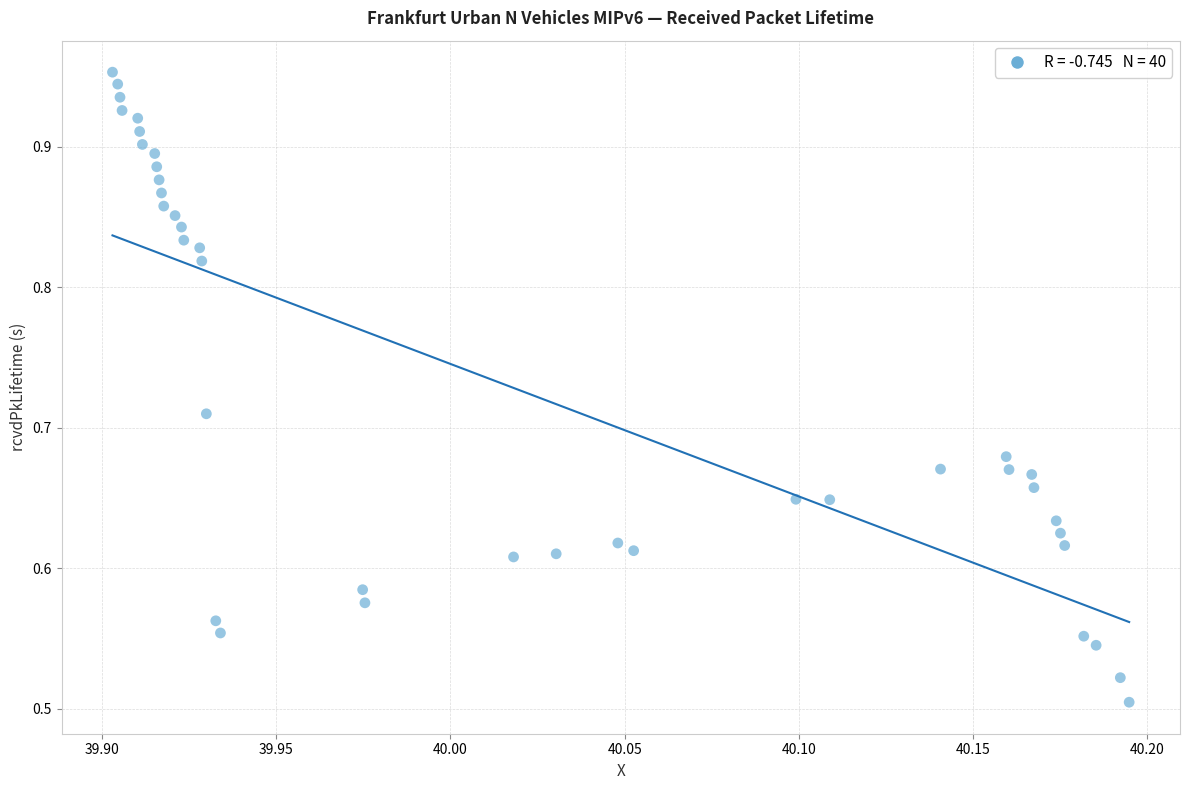

What is the range of Y values (max minus min)?

0.4